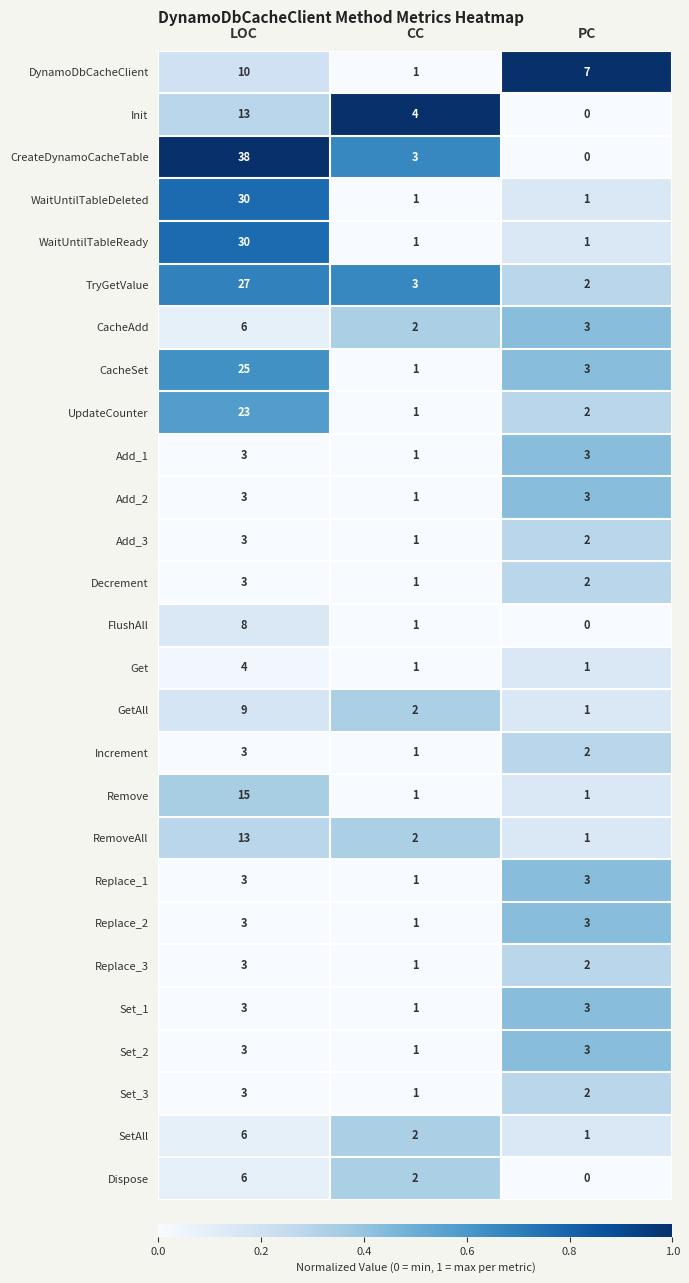

Count the number of data series in this chart.

27